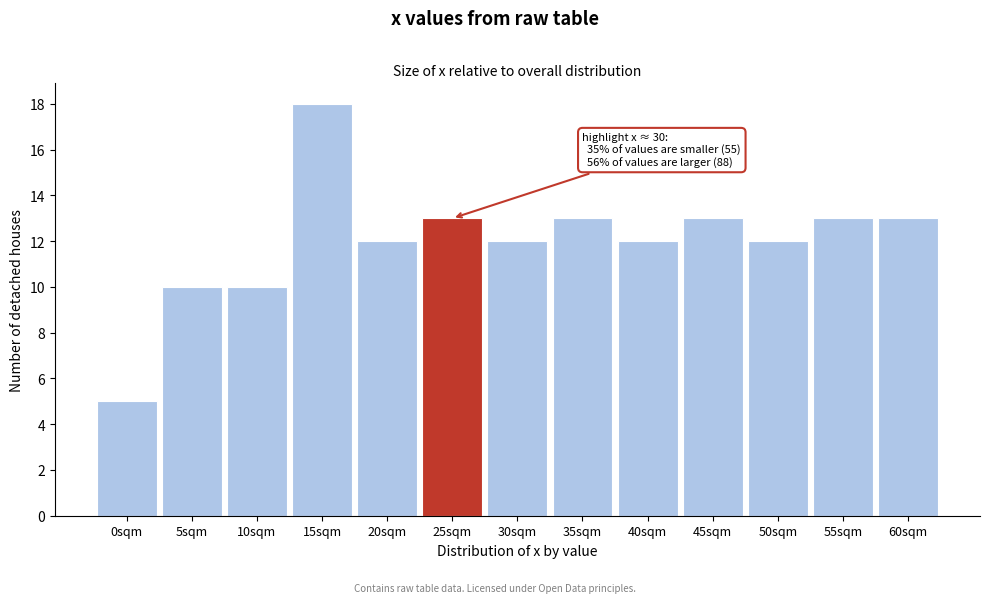

Reading left to right, extract all data points from this chart.

5	10	10	18	12	13	12	13	12	13	12	13	13